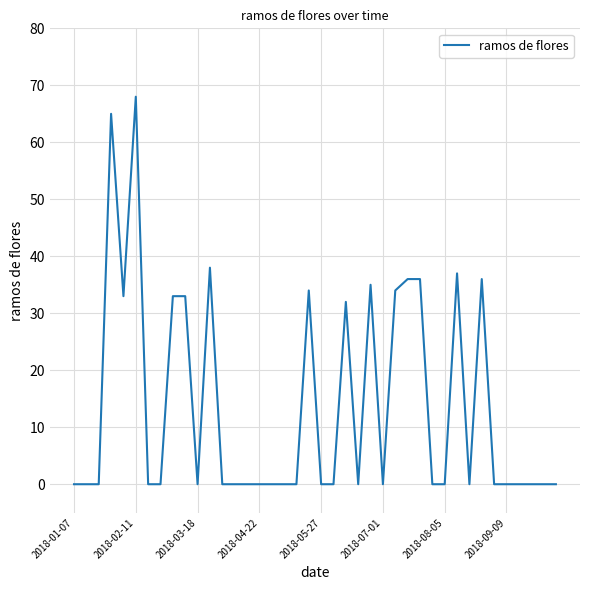

Does the chart display data point markers on the line(s)?

No